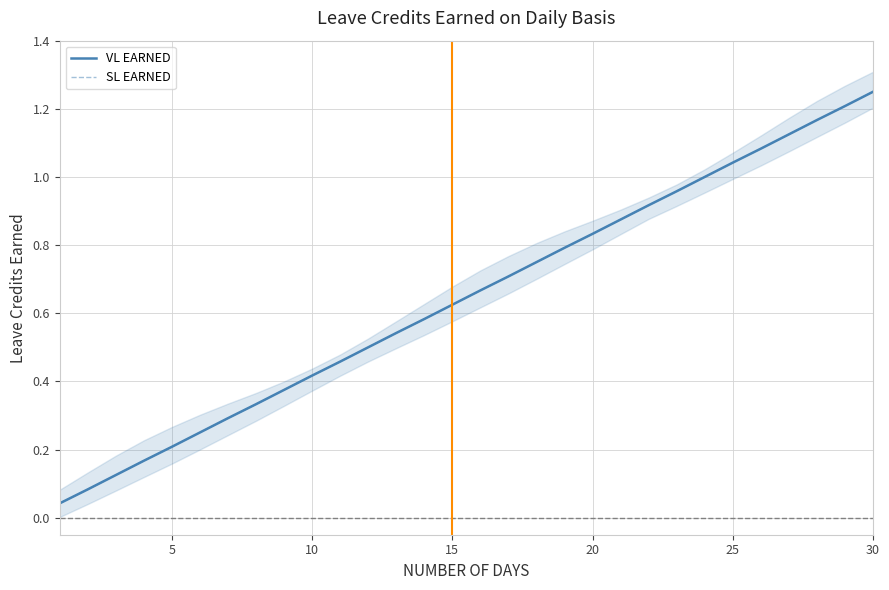

True or false: SL EARNED and VL EARNED intersect in this chart.

False